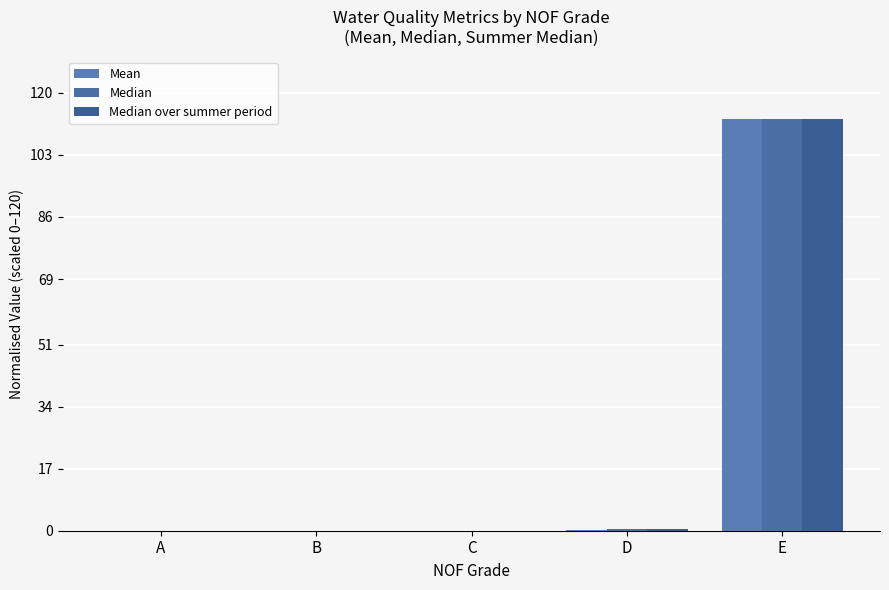

Where is Median nearest to the value 56?

D